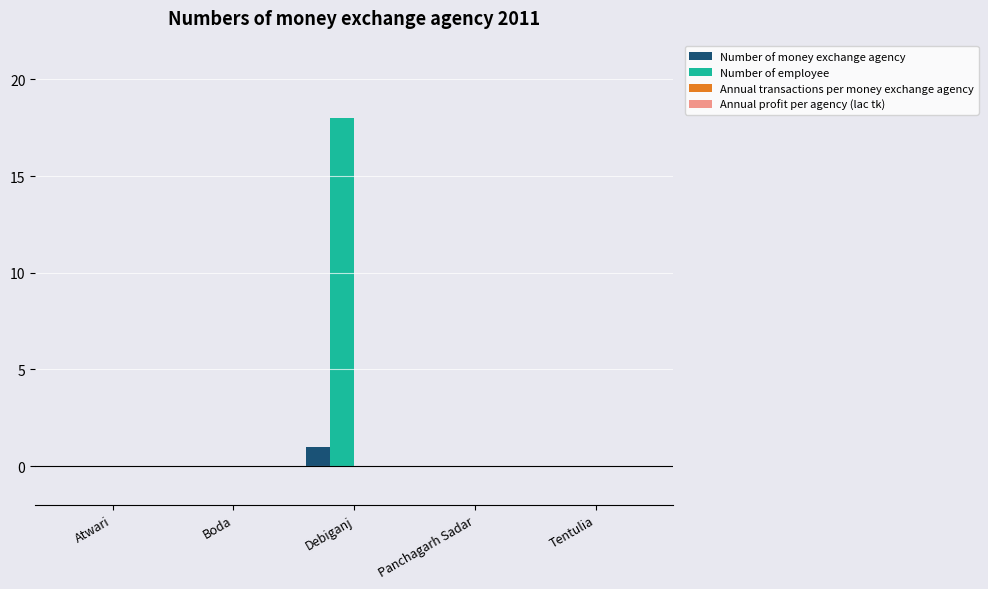

What is the greatest value displayed?

18